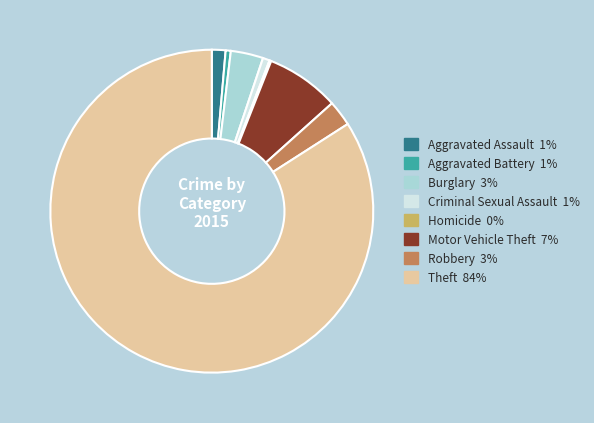

The Criminal Sexual Assault slice represents 11% of the pie. True or false?

False